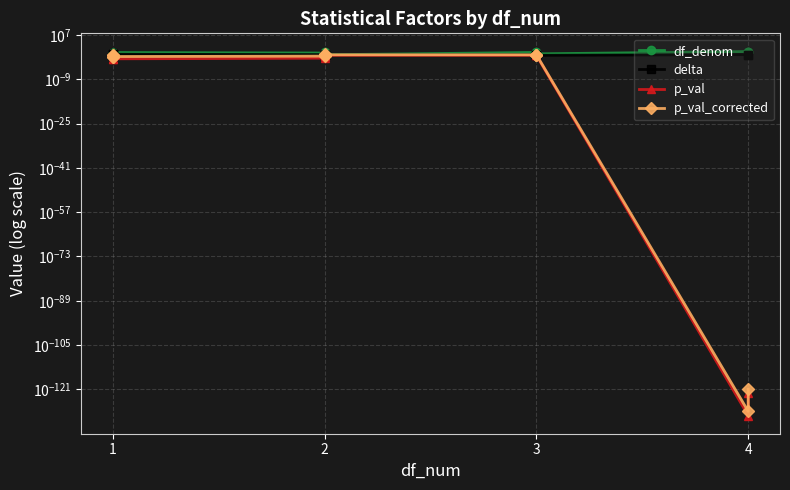

Which series has the largest total across all categories?

df_denom